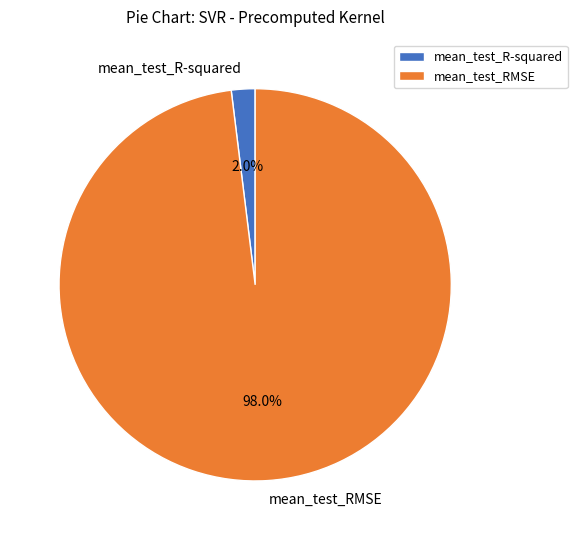

The mean_test_R-squared slice represents 2% of the pie. True or false?

True